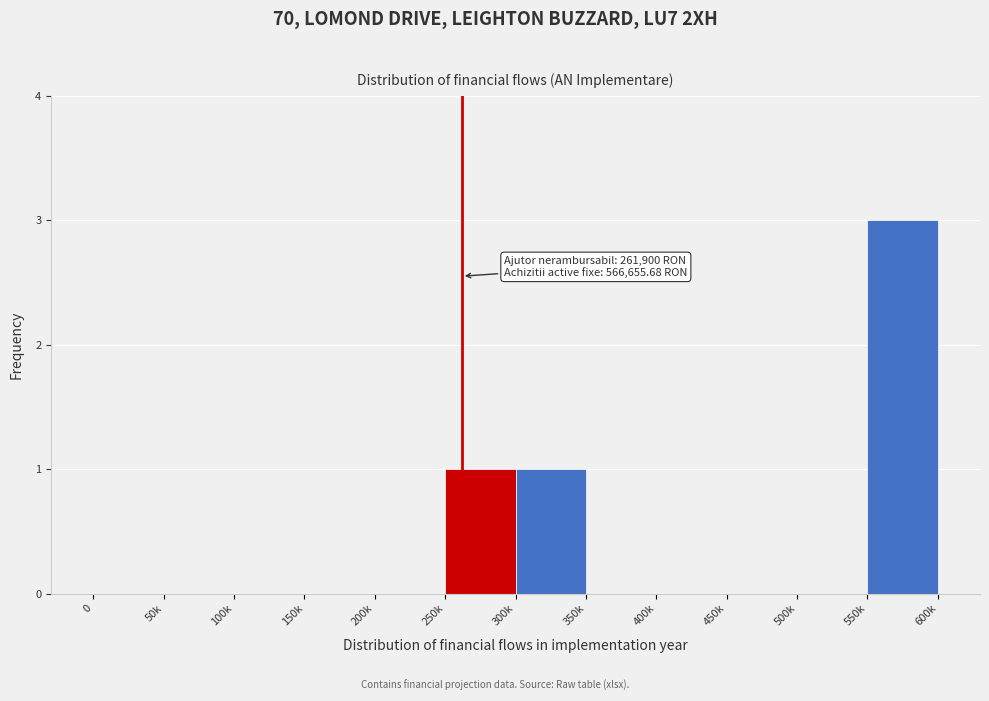

Reading left to right, extract all data points from this chart.

0=0	50k=0	100k=0	150k=0	200k=0	250k=1	300k=1	350k=0	400k=0	450k=0	500k=0	550k=3